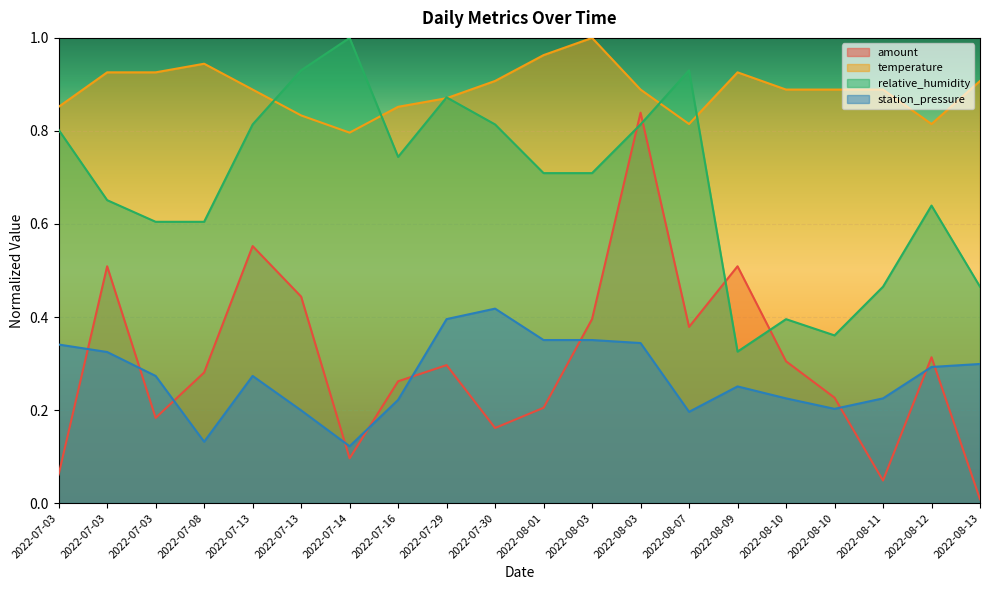

At which category is the sum across all series the highest?

2022-08-03